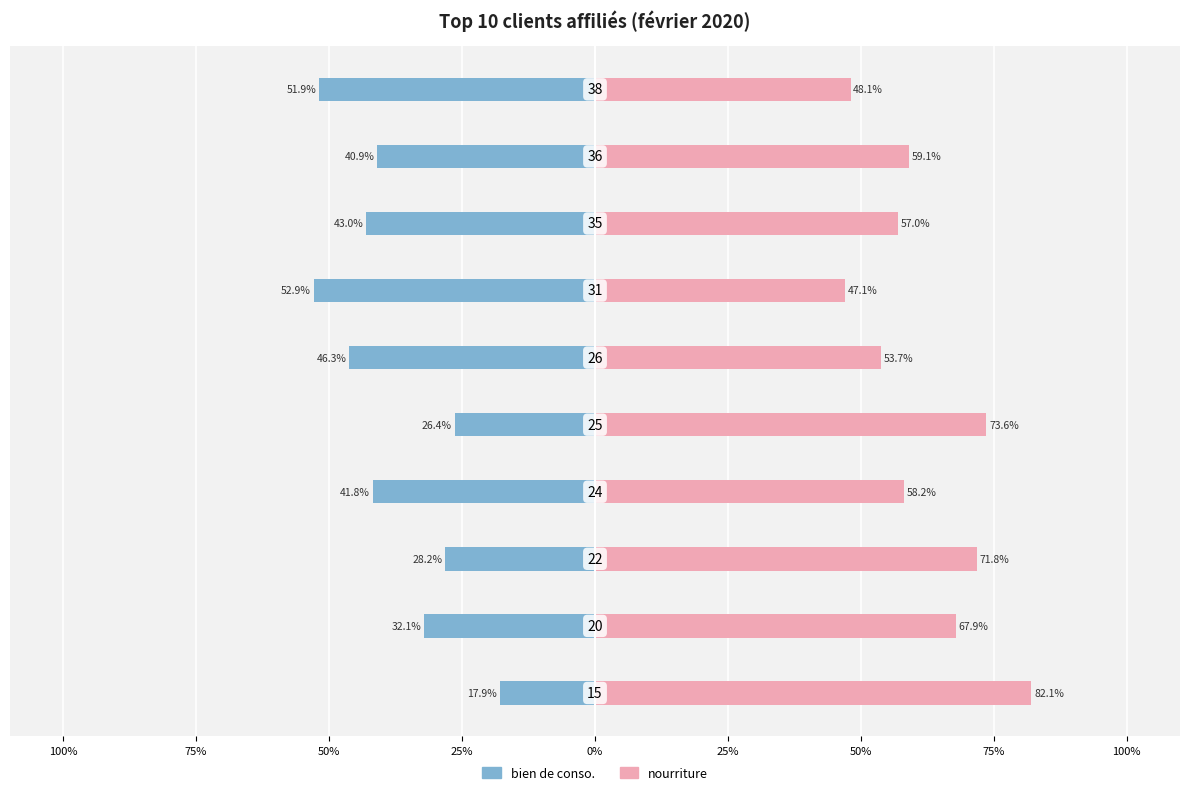

List the series in order of their peak value, highest first.

nourriture, bien de conso.